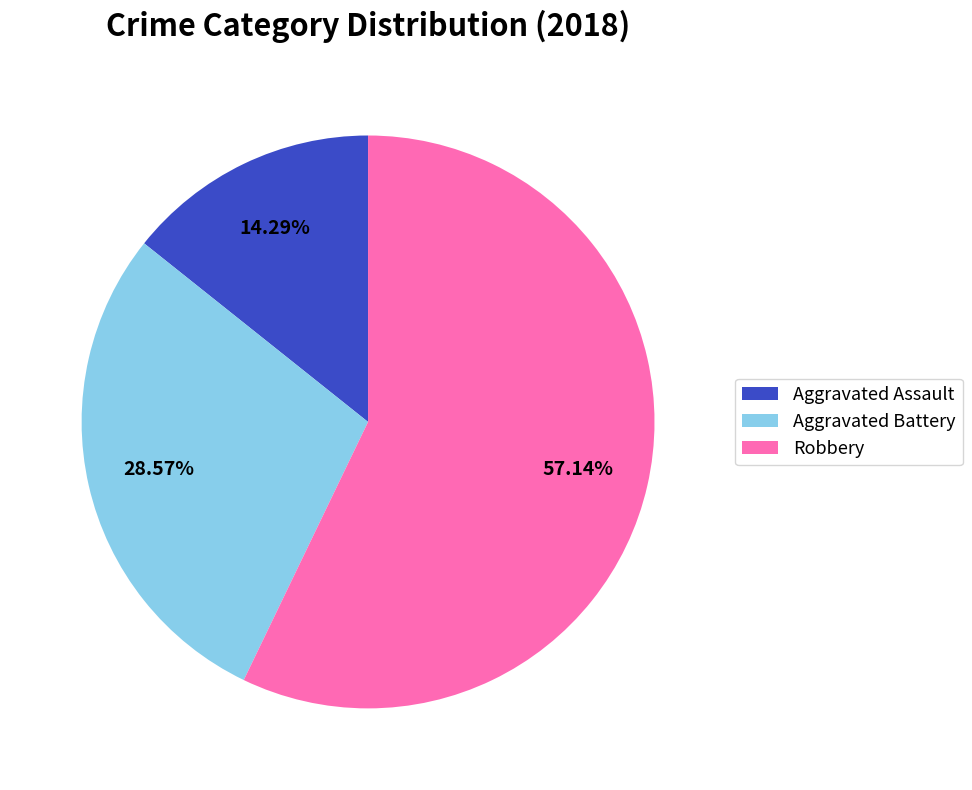

The Aggravated Battery slice represents 14% of the pie. True or false?

False